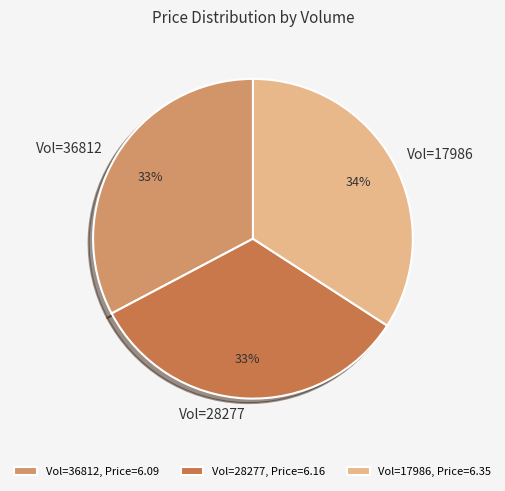

Combined, do Vol=17986, Price=6.35 and Vol=28277, Price=6.16 account for over 50%?

Yes